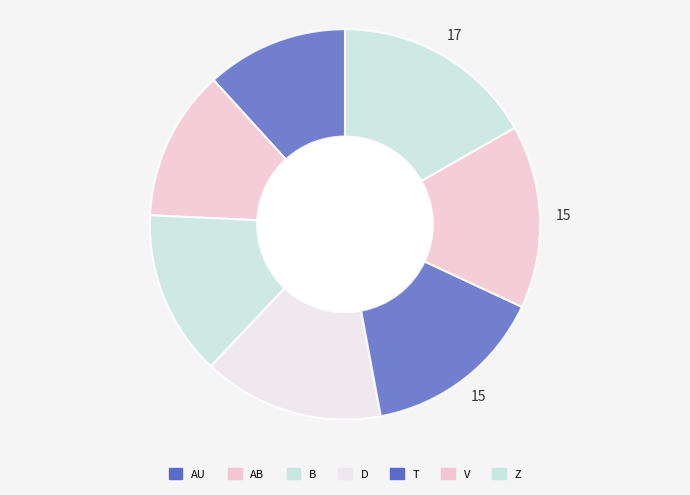

Rank the categories by value from lowest to highest.

AU, AB, B, D, T, V, Z